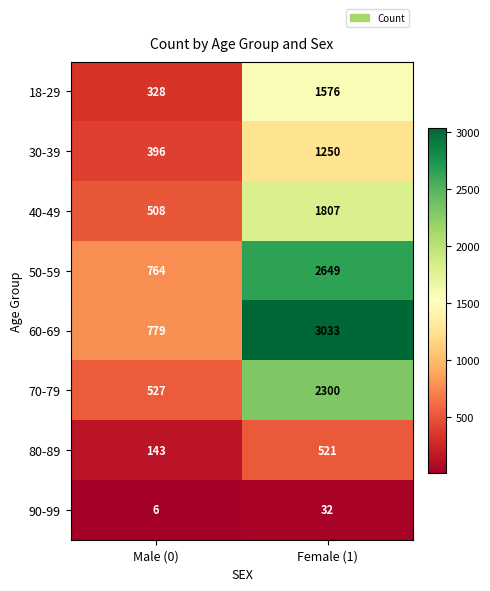

List the series in order of their peak value, lowest first.

90-99, 80-89, 30-39, 18-29, 40-49, 70-79, 50-59, 60-69